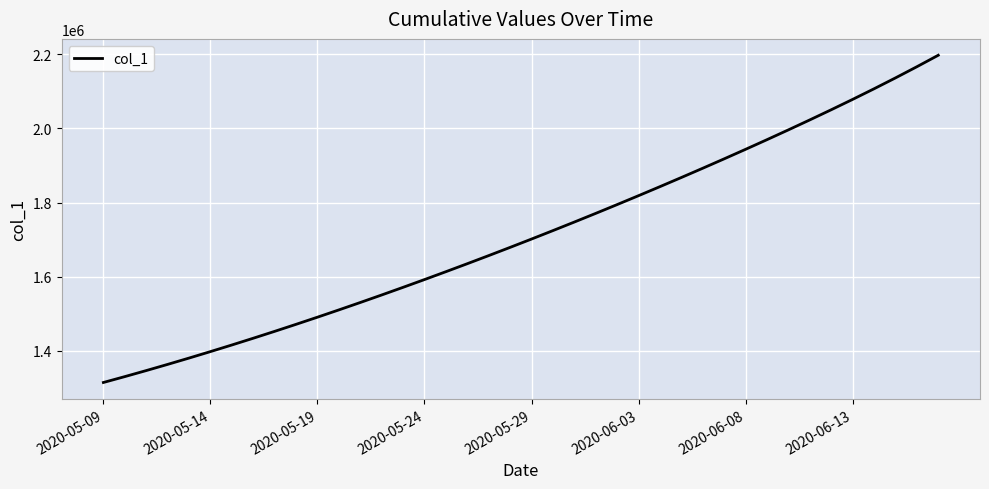

What is the difference between the maximum and minimum values?

882339.8